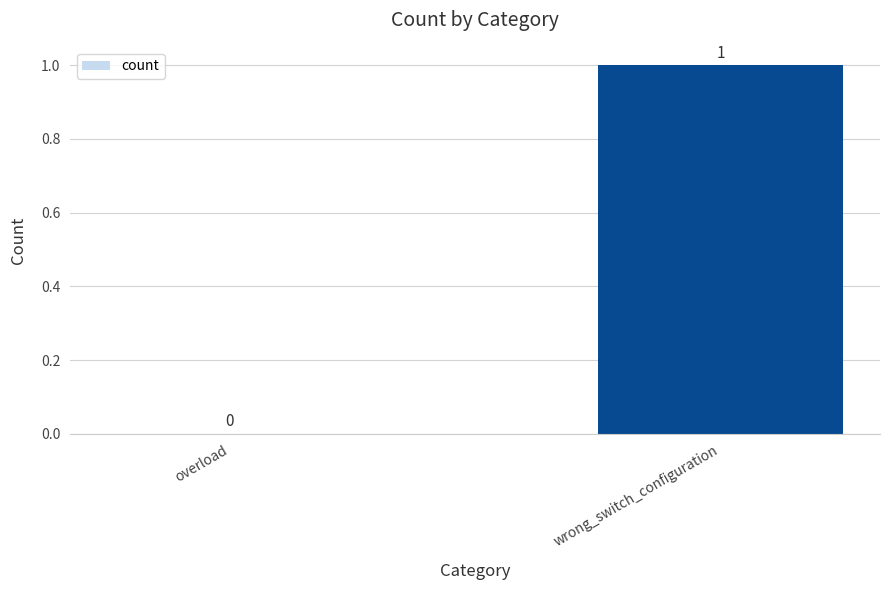

At which category does the chart reach its peak across all series?

wrong_switch_configuration